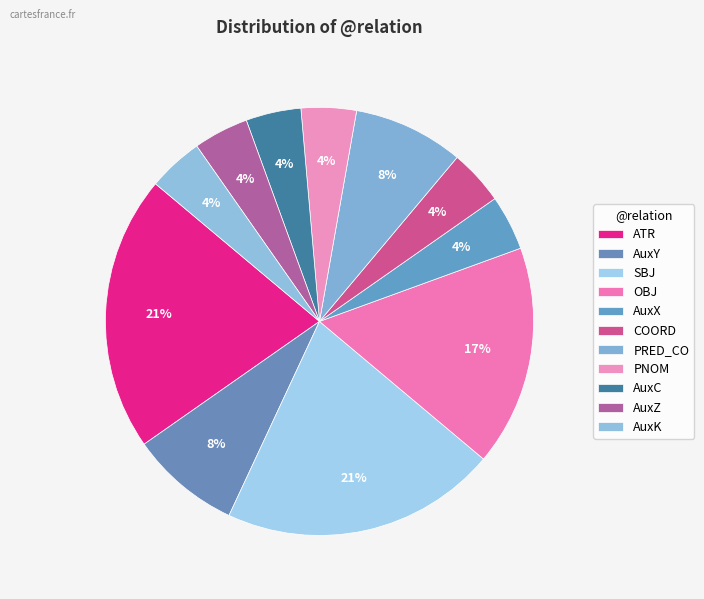

Which has a higher value, AuxK or PRED_CO?

PRED_CO